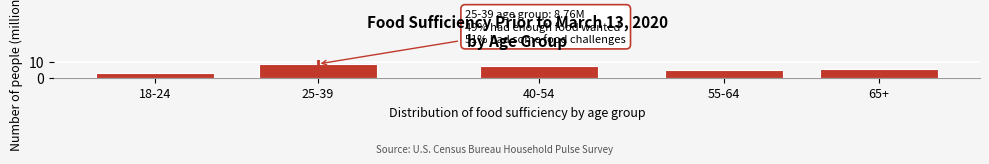

Reading left to right, transcribe all the data shown in this chart.

3.1	8.5	7.2	4.6	5.7